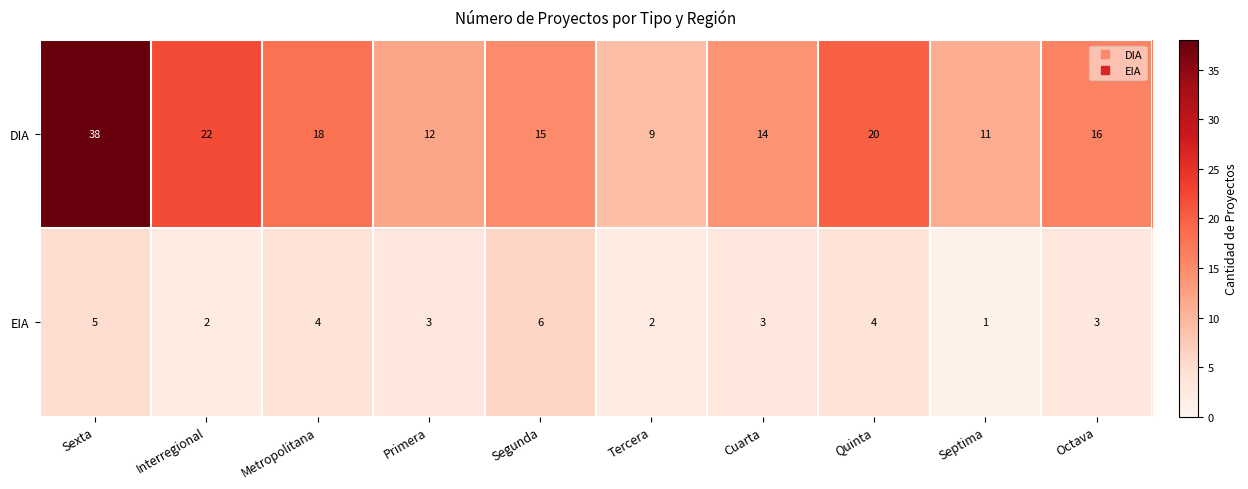

At which label does EIA first exceed 3?

Sexta